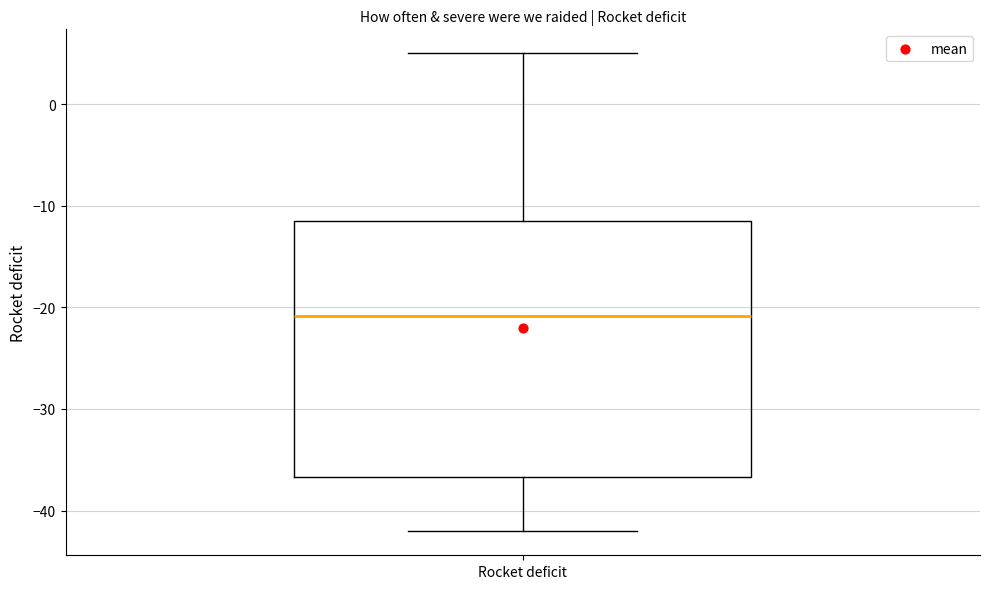

Where does the median line of the box for Rocket deficit sit on the y-axis? The values are not printed on the chart, so give them approximately, as read against the axis.

-21